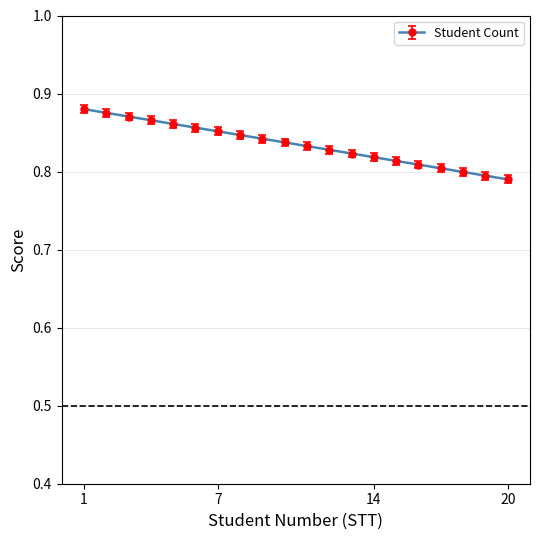

How many lines are shown in the chart?

1